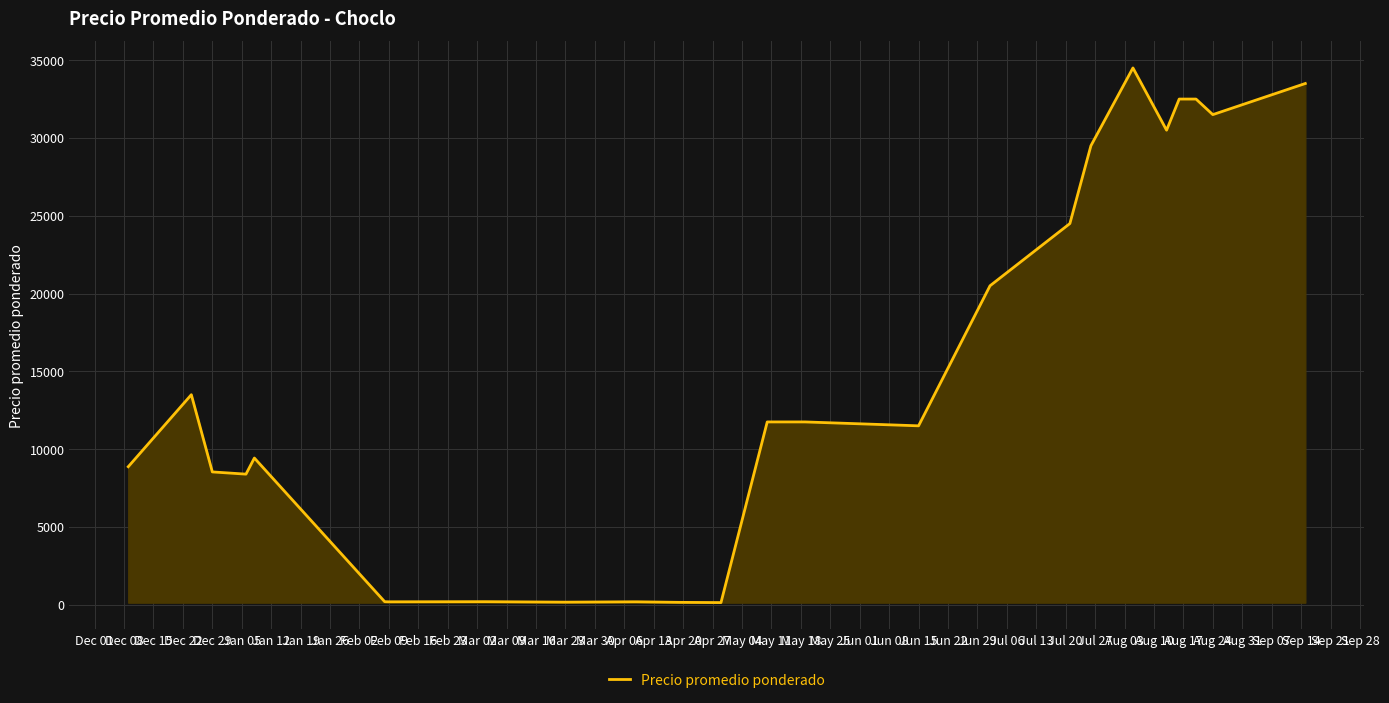

How many lines are shown in the chart?

1